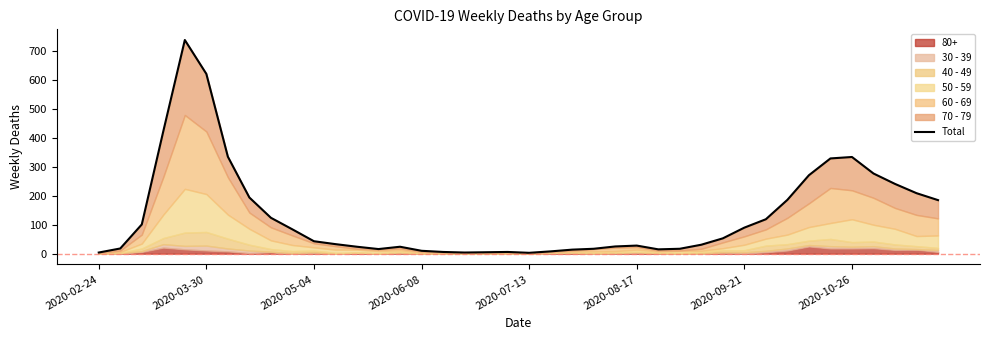

Reading left to right, transcribe all the data shown in this chart.

4	18	101	423	738	621	335	194	124	84	43	33	24	16	24	10	6	4	5	6	3	8	14	17	25	28	15	17	31	53	90	119	186	271	329	334	277	241	209	185